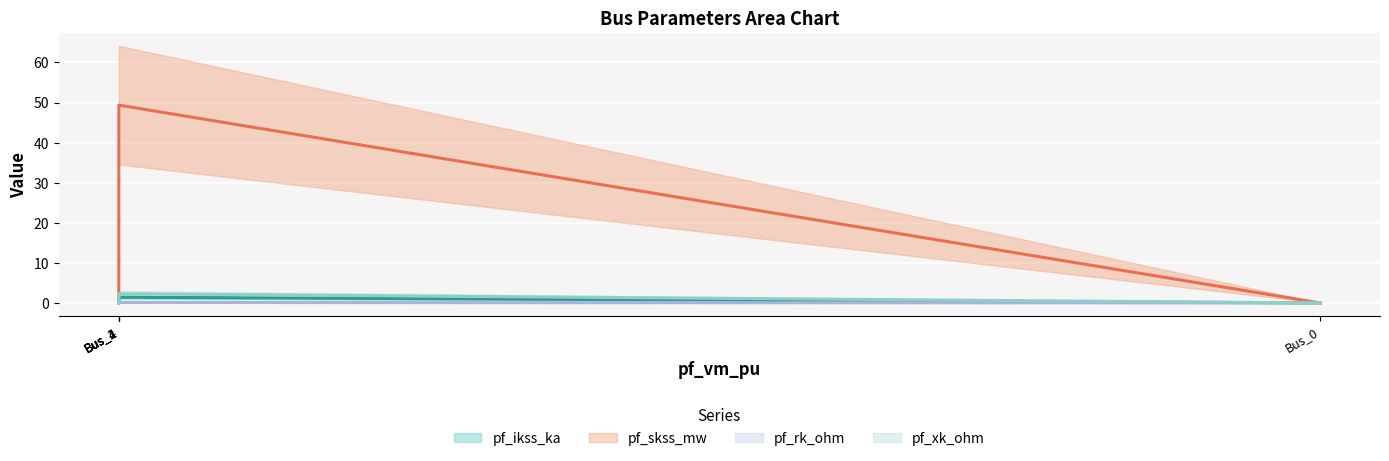

How many lines are shown in the chart?

4